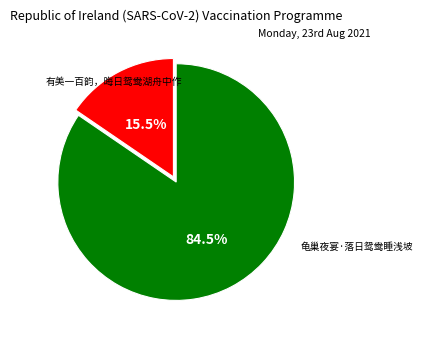

Does any single category account for the majority?

Yes